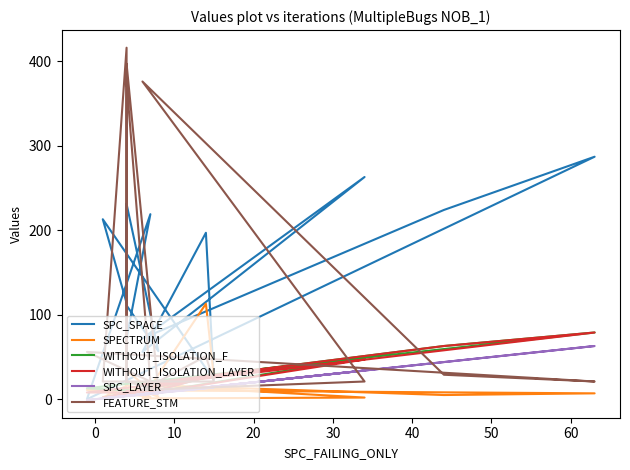

What is the difference between the second highest and minimum values in the WITHOUT_ISOLATION_F series?

61